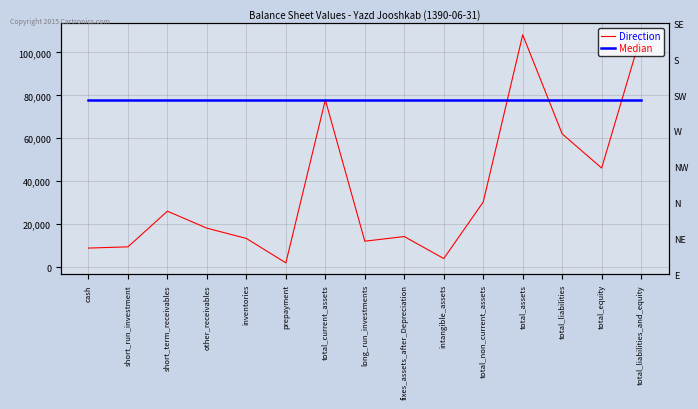

Which series has the widest spread of values?

Direction